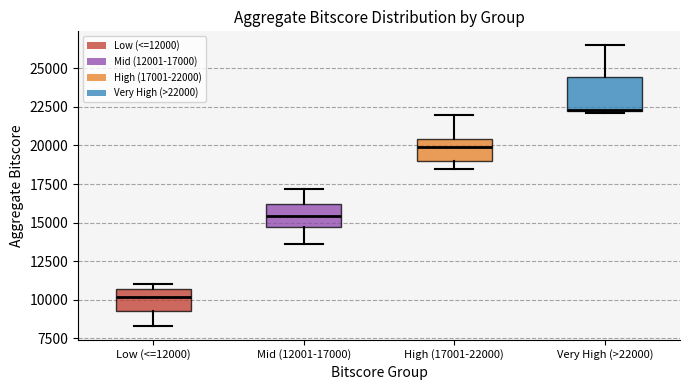

Reading left to right, read every box against the y-axis: the position of its median line, the range the box covers, and the ends of its whiskers. The values are not printed on the chart, so give them approximately, as read against the axis.

Low (<=12000): median 10000, box 9500 to 10500, whiskers 8500 to 11000
Mid (12001-17000): median 15500, box 14500 to 16000, whiskers 13500 to 17000
High (17001-22000): median 20000, box 19000 to 20500, whiskers 18500 to 22000
Very High (>22000): median 22500, box 22000 to 24500, whiskers 22000 to 26500